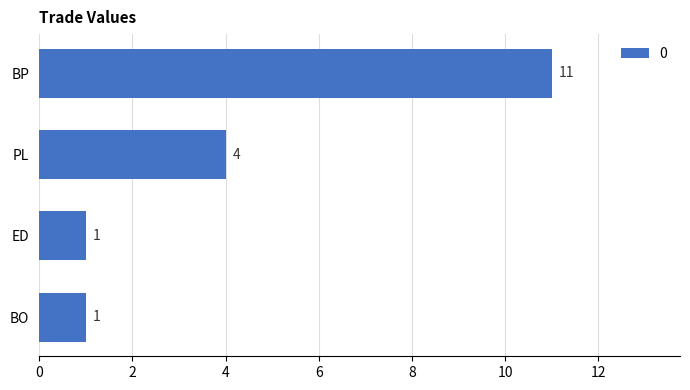

What position from the top is BO?

4